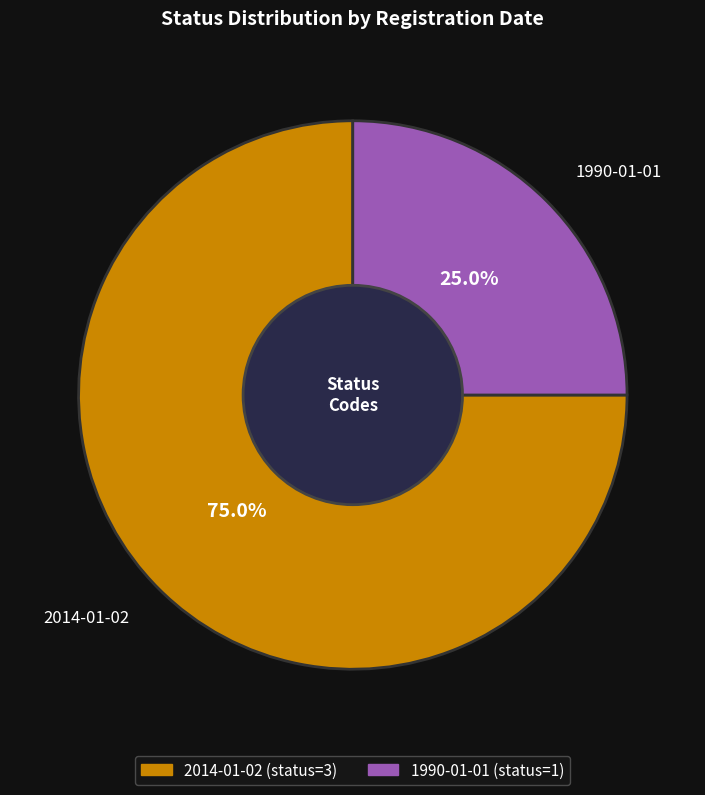

Do 1990-01-01 and 2014-01-02 together represent more than half of the pie?

Yes